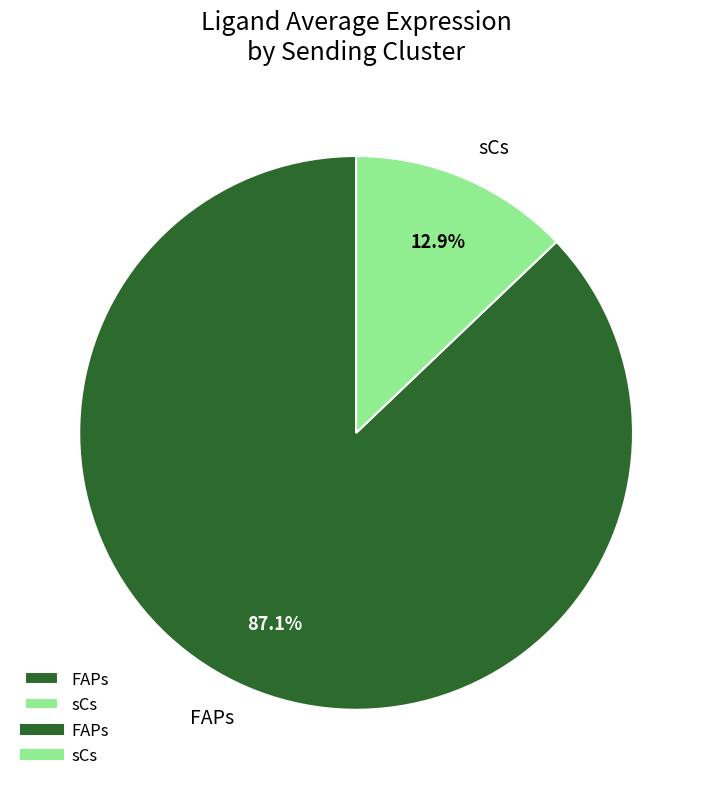

Is it true that FAPs is 94% of the pie?

False